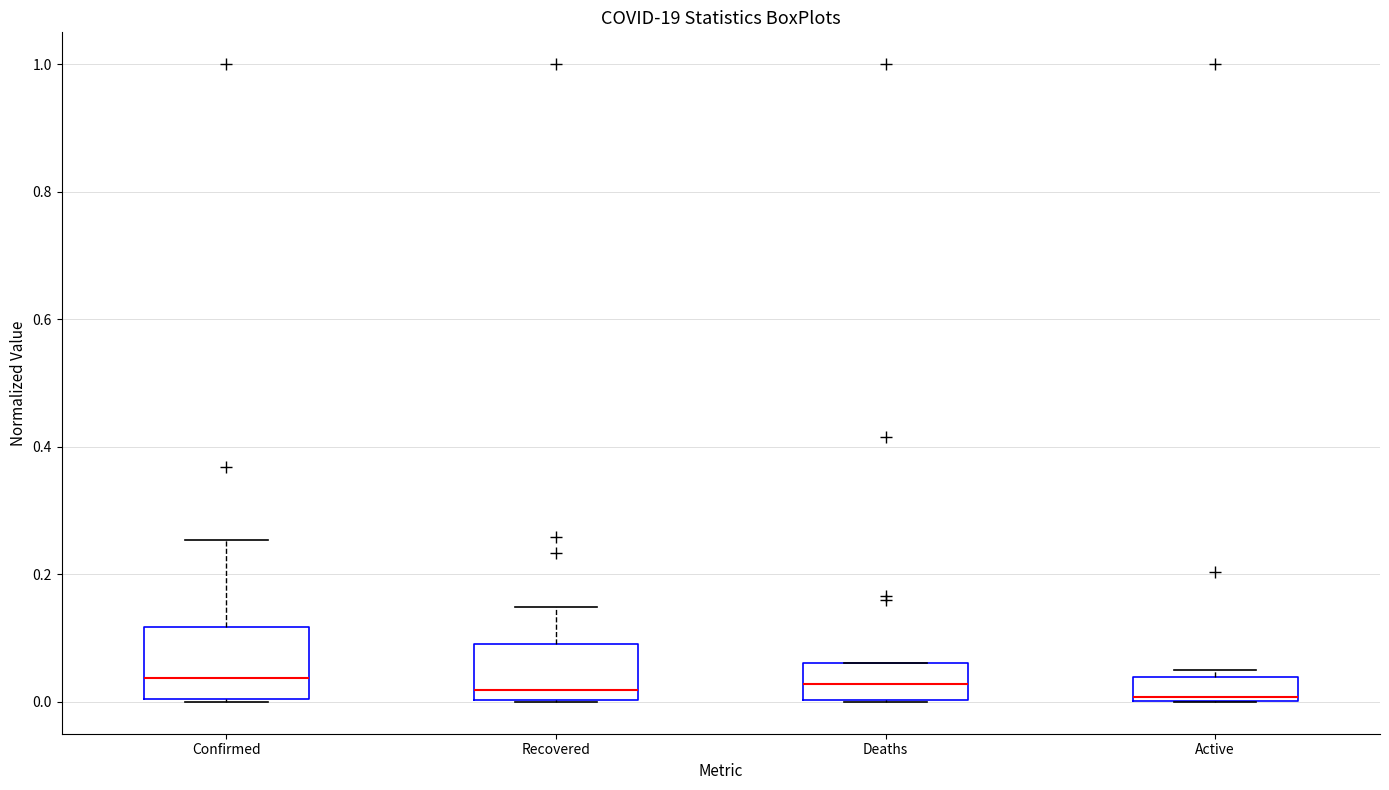

Comparing the boxes themselves (not the whiskers), which one is the tallest?

Confirmed